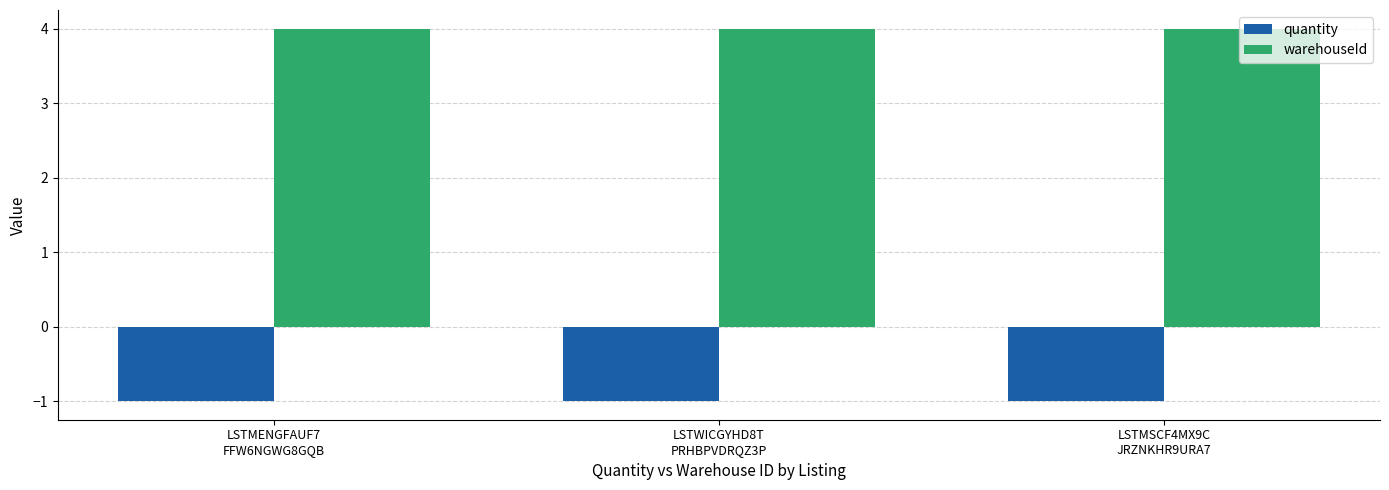

What is the spread (max minus min) of values at LSTWICGYHD8T
PRHBPVDRQZ3P?

5